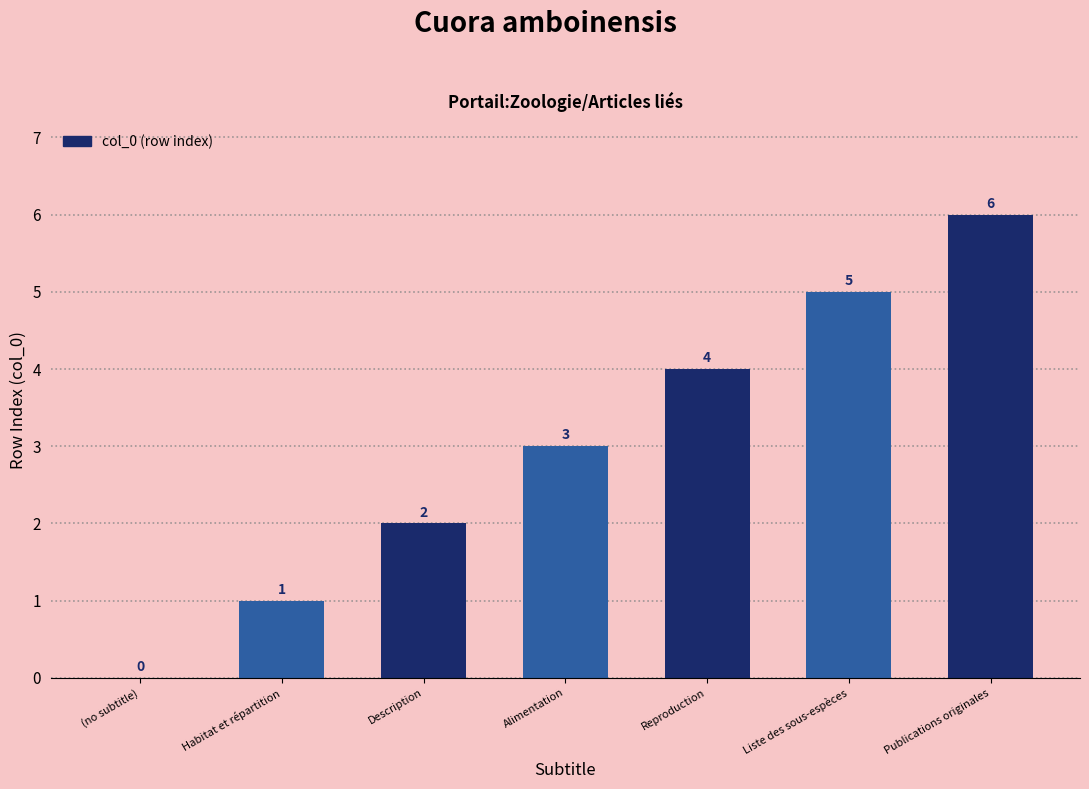

Where is the data nearest to the value 3?

Alimentation